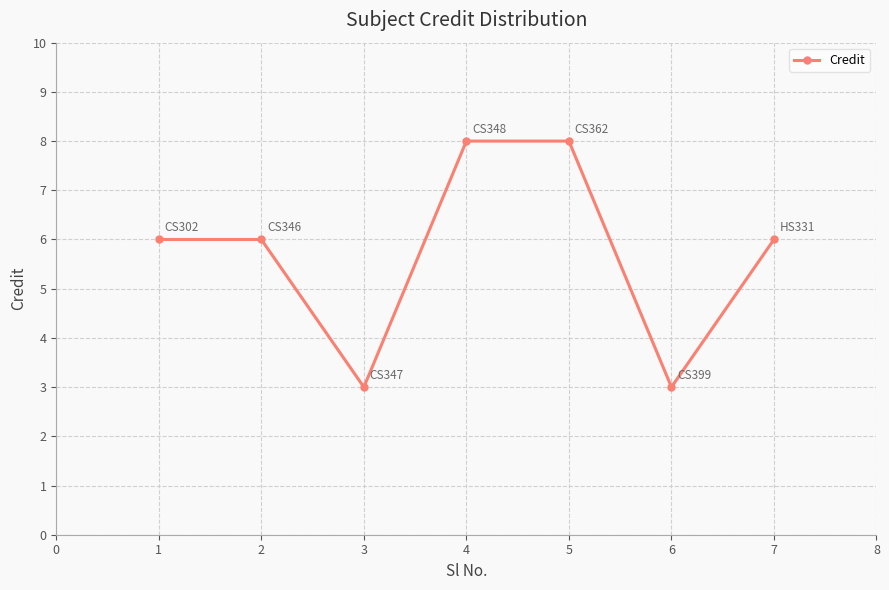

What is the average value?

6